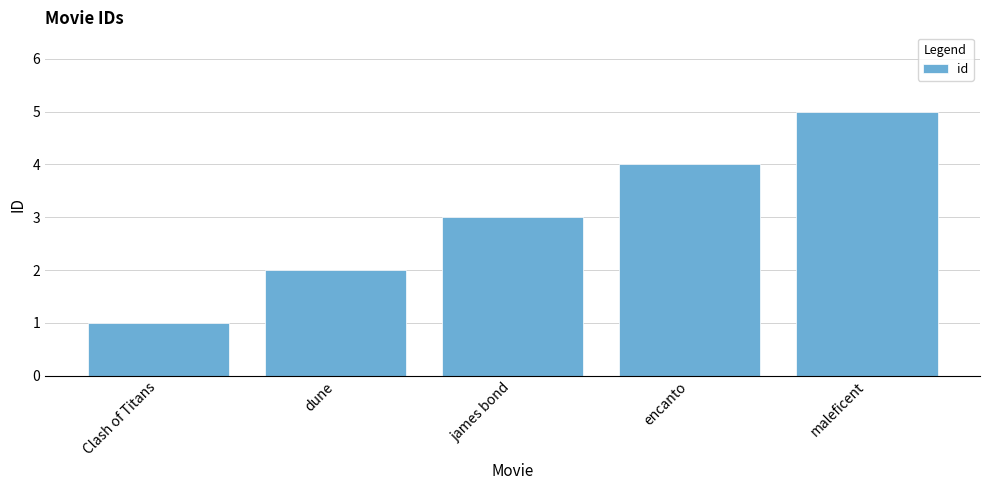

What is the maximum value shown in the chart?

5